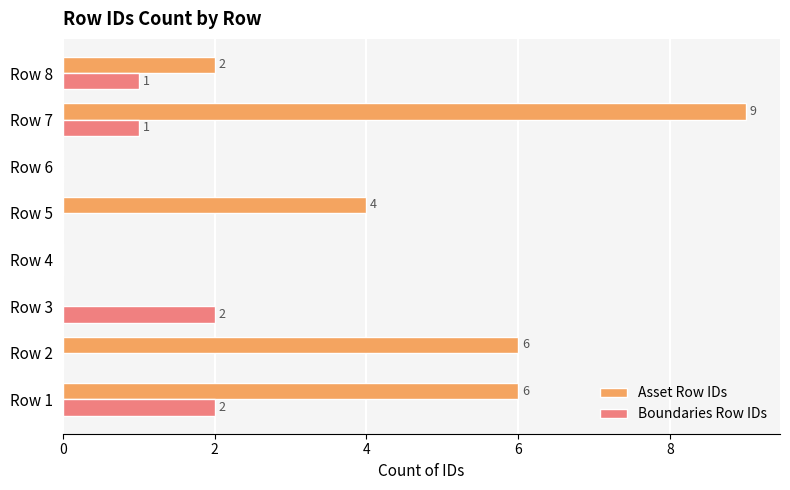

What is the average value of the Asset Row IDs series?

3